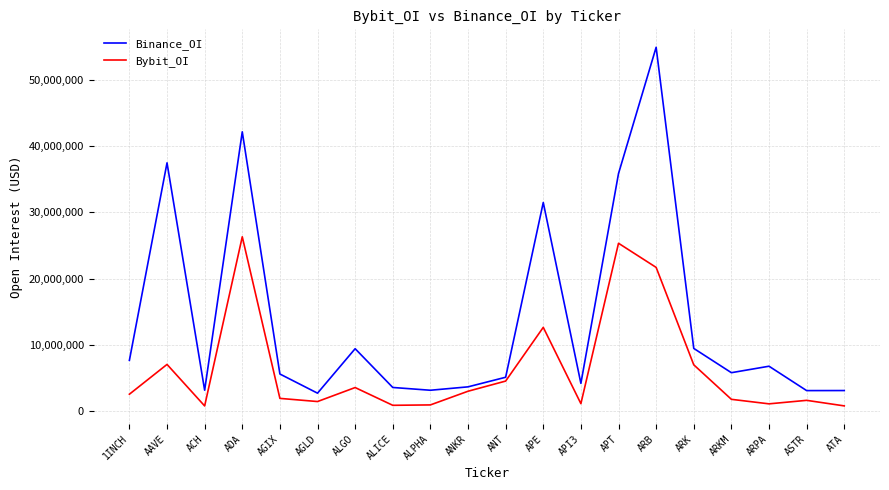

Rank the series at ATA from highest to lowest value.

Binance_OI, Bybit_OI